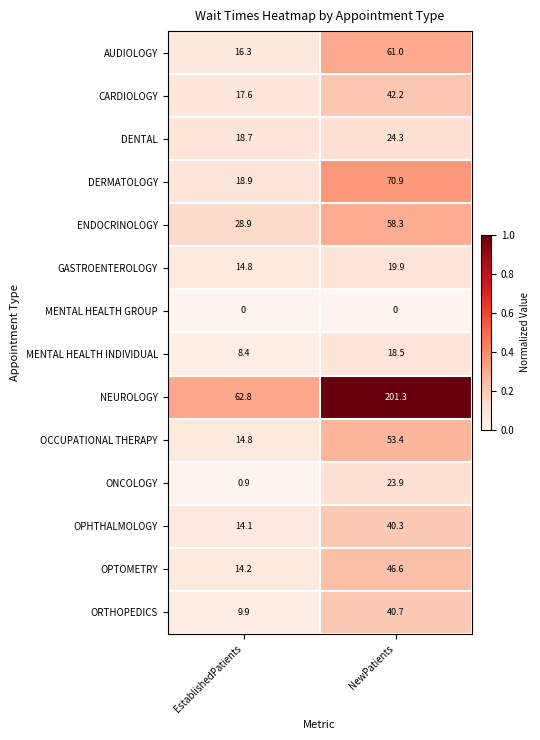

Is the value of ENDOCRINOLOGY at NewPatients greater than the value of ORTHOPEDICS at EstablishedPatients?

Yes